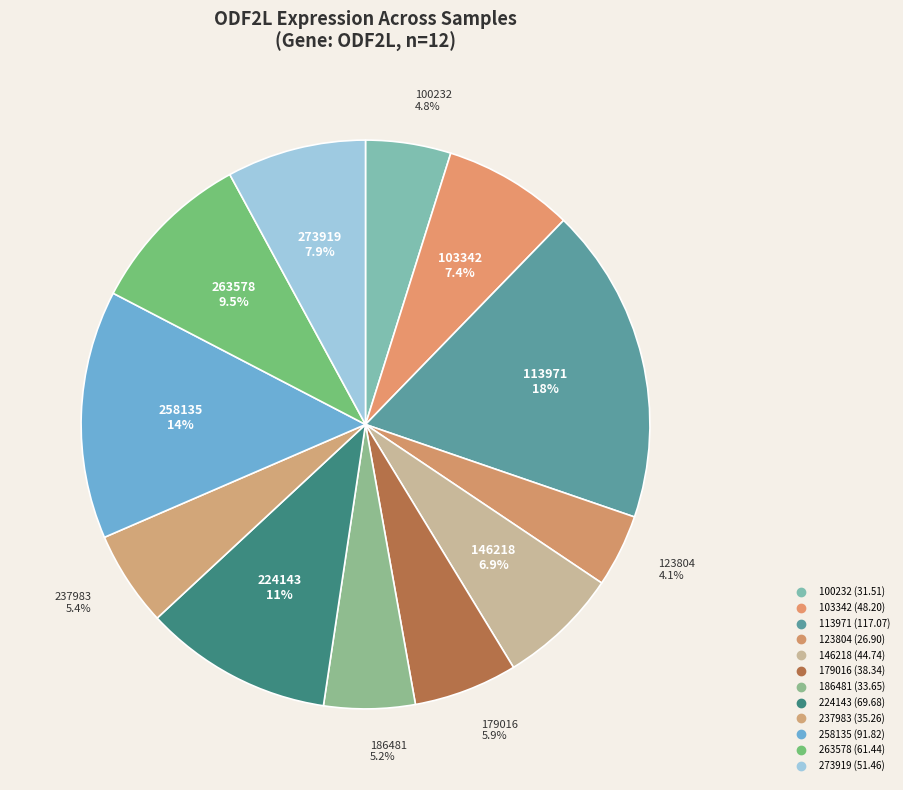

What percentage do 258135 and 123804 together represent?

18.3%